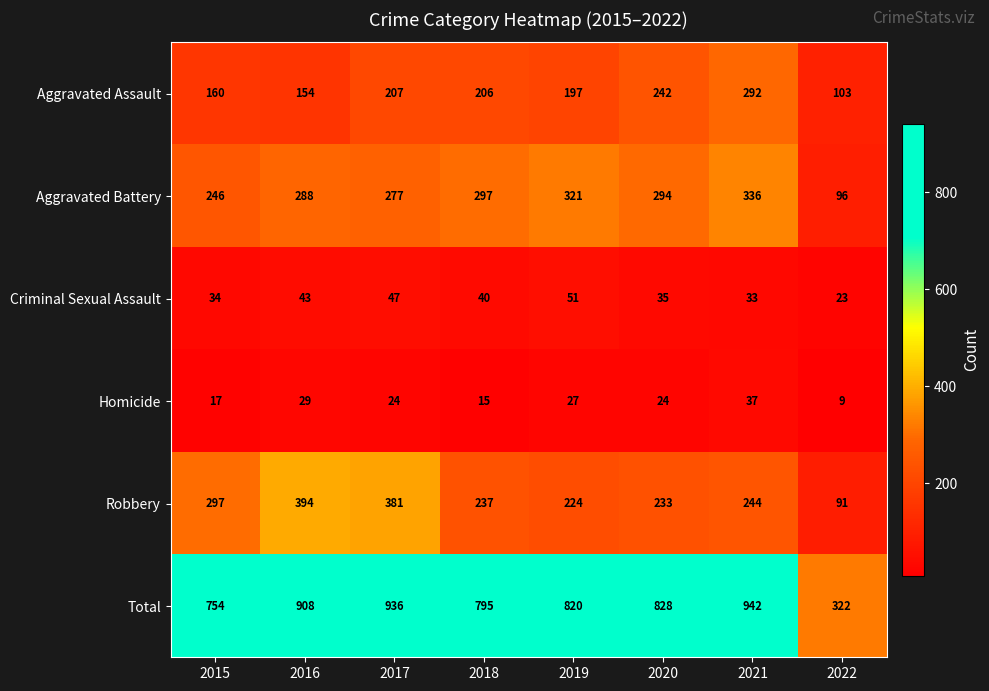

At which label is Robbery closest to 242?

2021